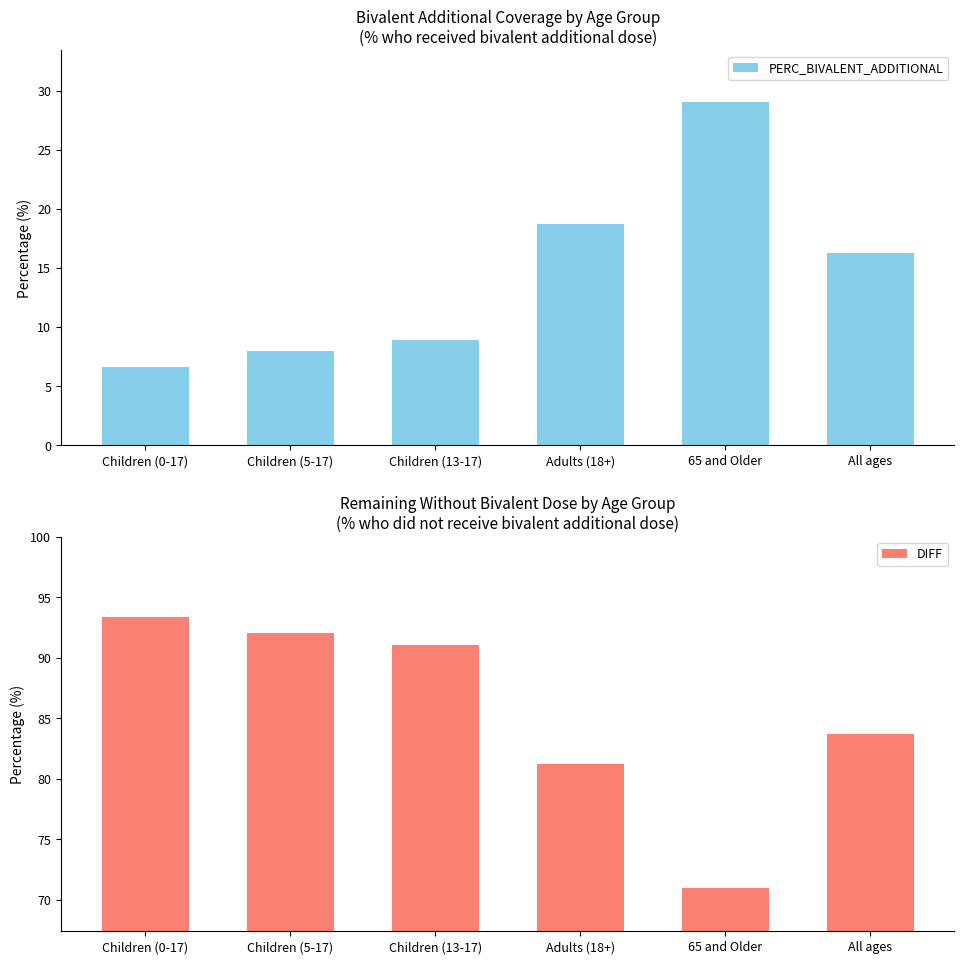

What are all the series names shown in the legend?

PERC_BIVALENT_ADDITIONAL, DIFF